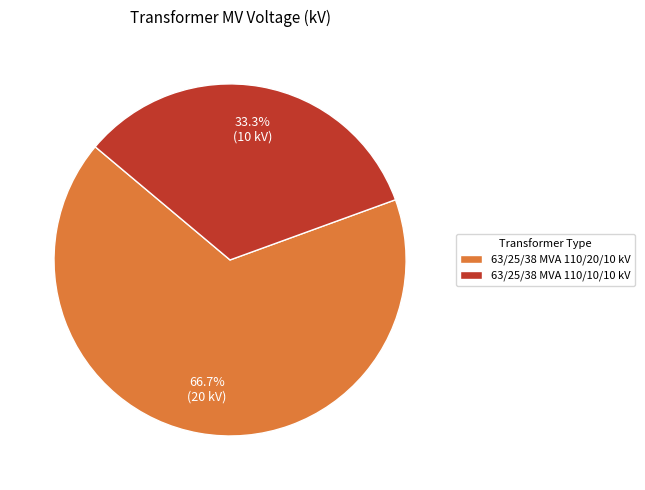

How much of the chart is everything except 63/25/38 MVA 110/10/10 kV?

66.7%